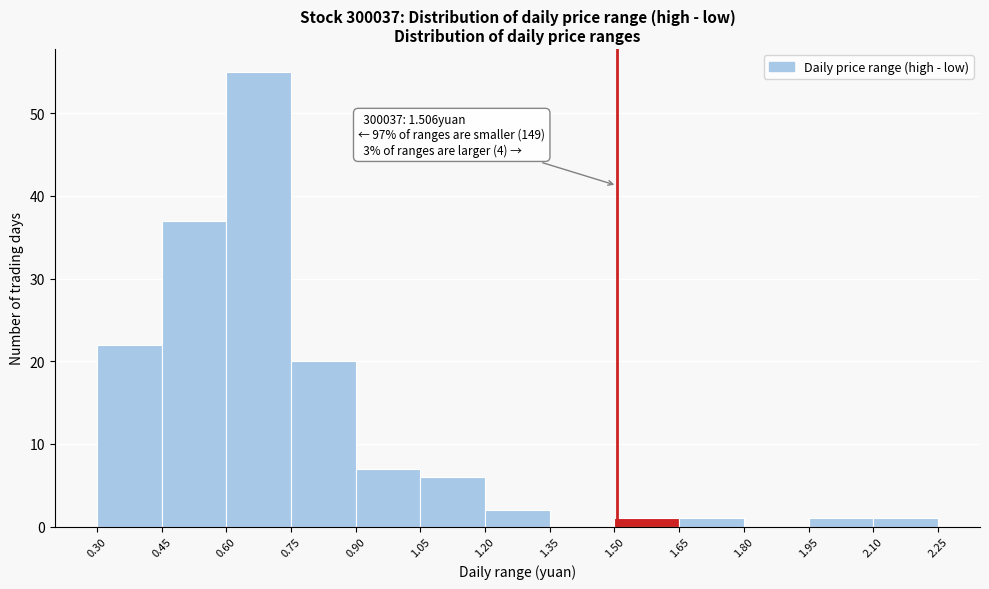

Over which range of the x-axis is the bar tallest?

0.60 to 0.75